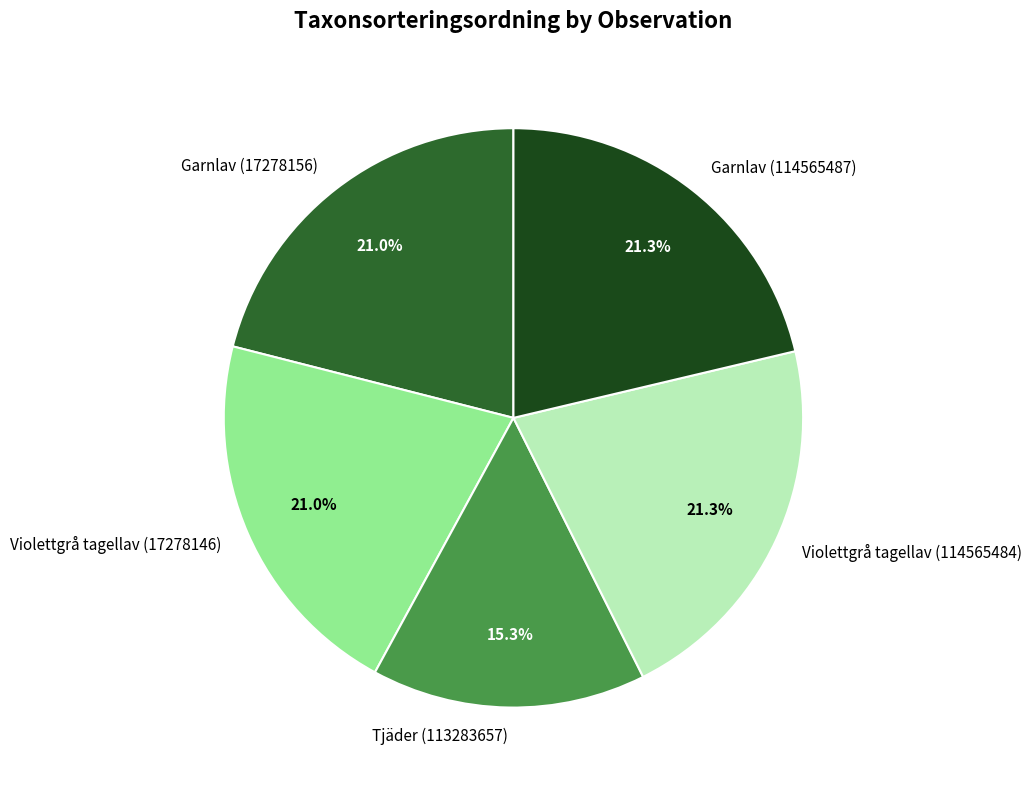

To the nearest percent, what is the combined percentage of Tjäder (113283657) and Violettgrå tagellav (17278146)?

36%